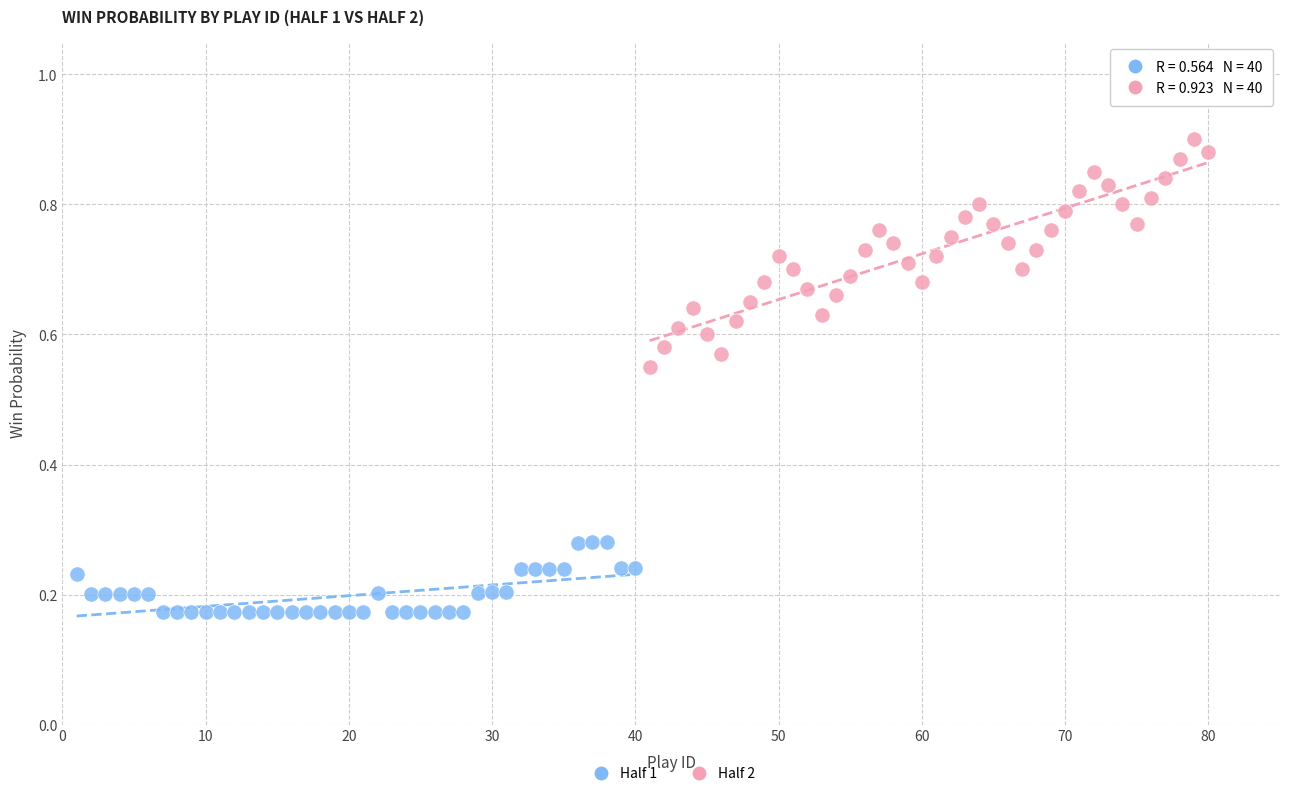

Which series reaches the maximum Y coordinate?

Half 2